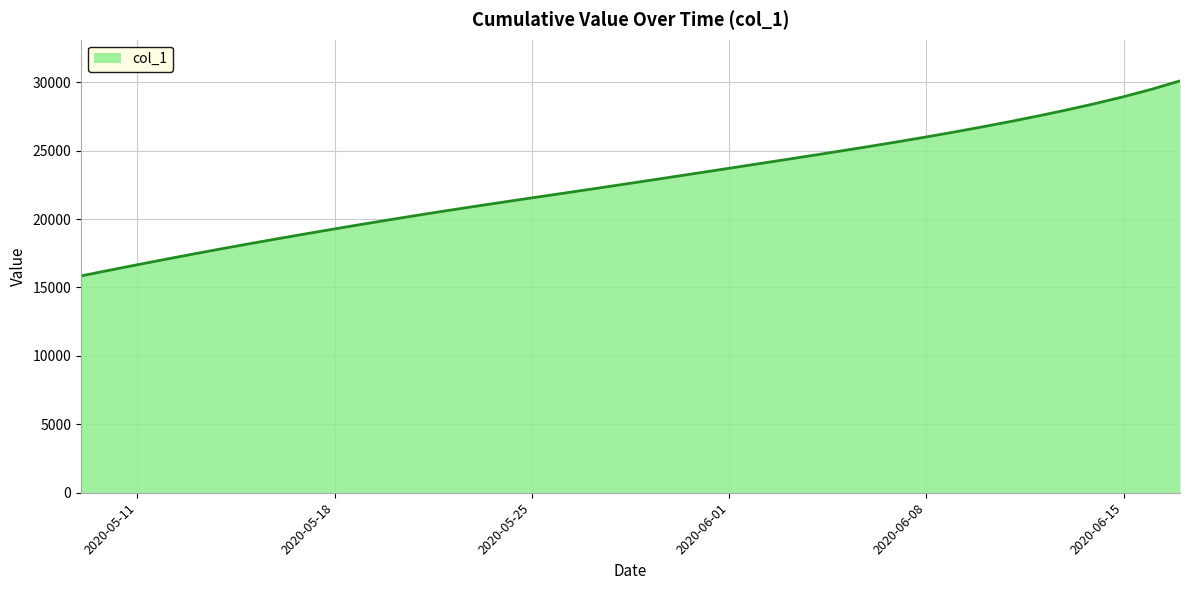

What is the minimum value shown in the chart?

15842.6